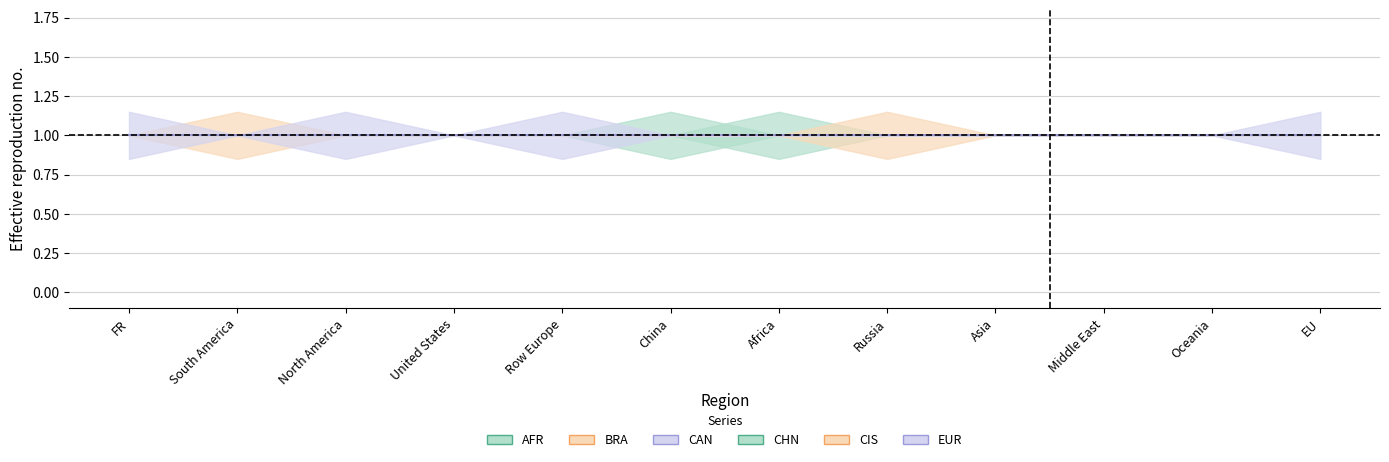

Which series has the largest total across all categories?

EUR